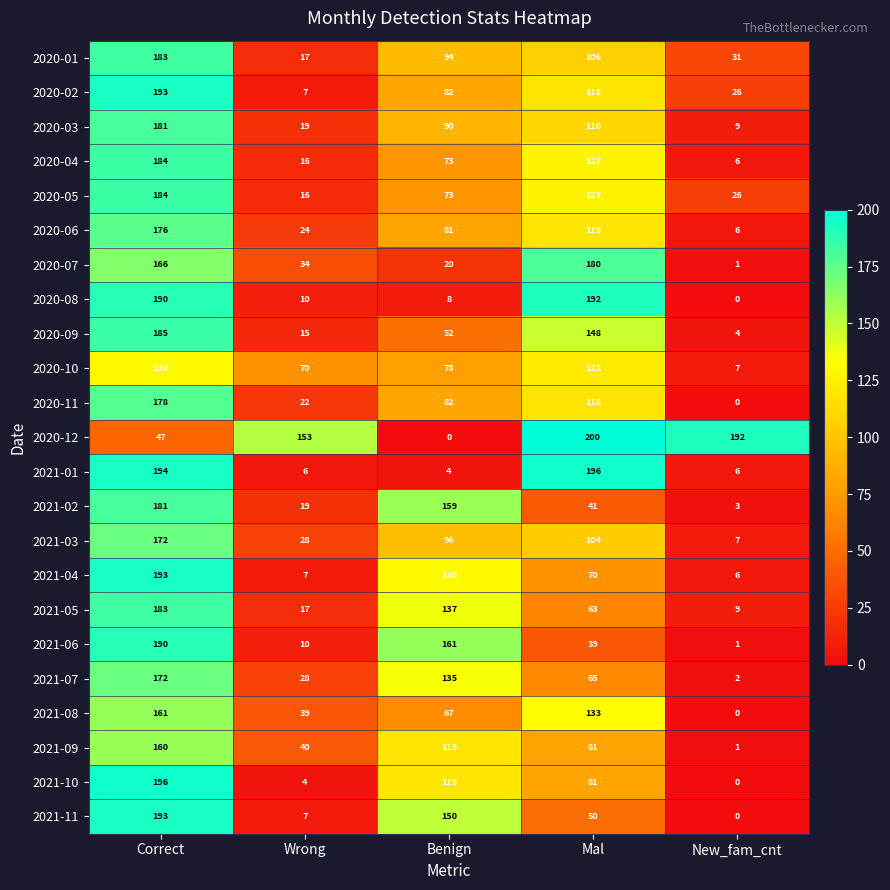

Is the value of 2021-04 at Correct greater than the value of 2021-02 at Mal?

Yes